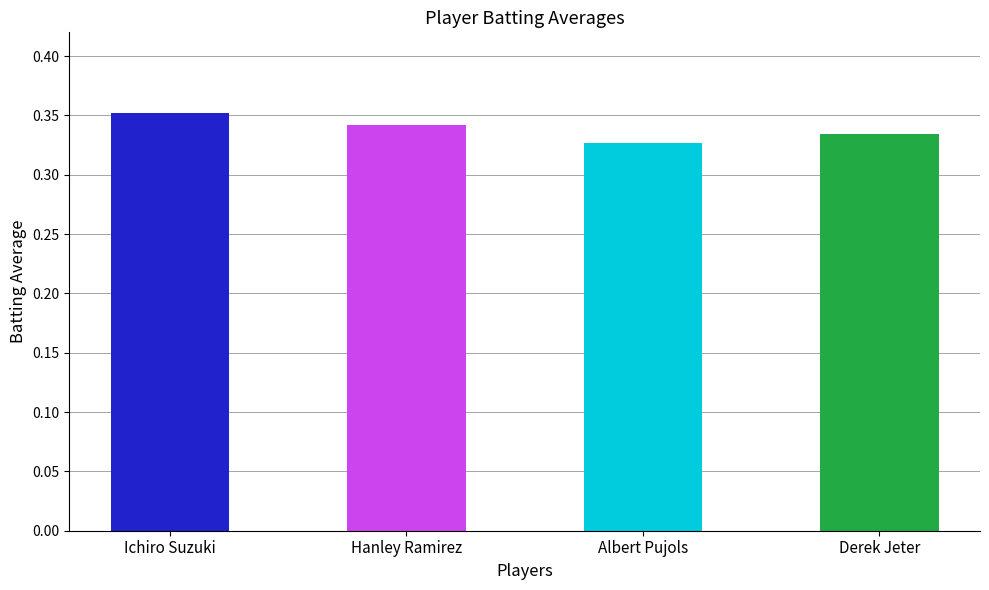

How many values are between 0 and 1?

4